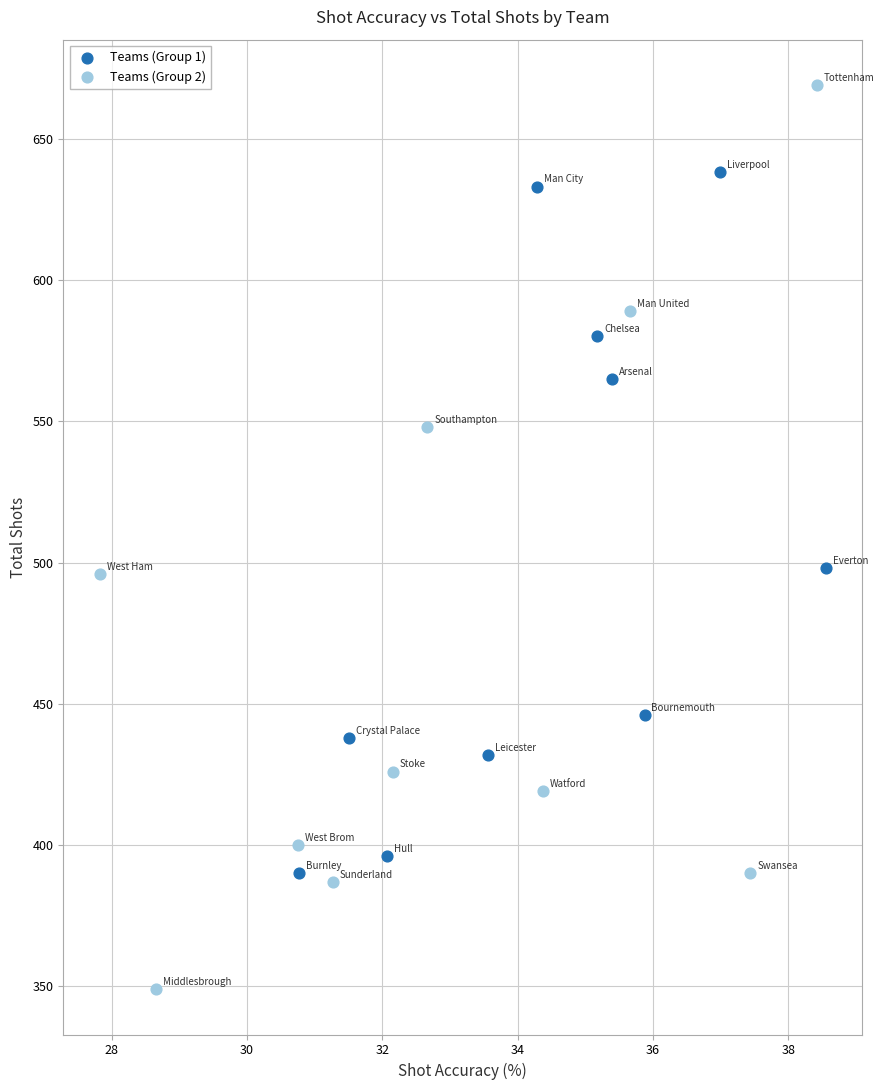

Which series contains the highest Y value?

Teams (Group 2)